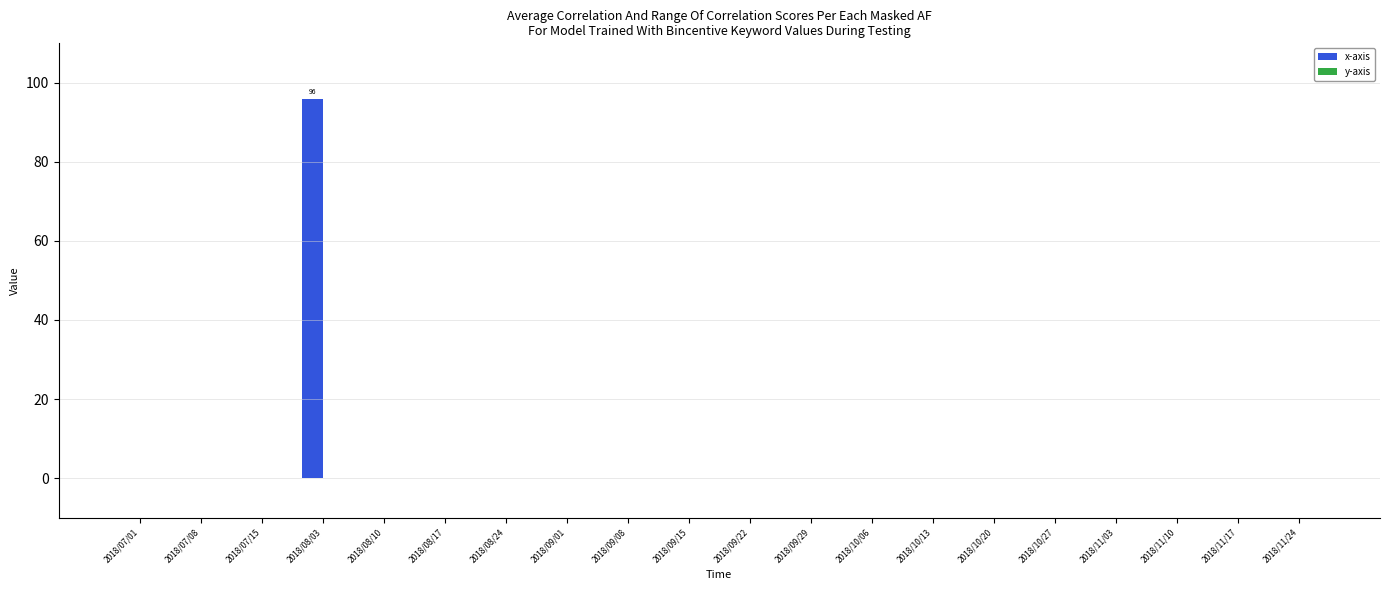

What is the change in value from 2018/08/03 to 2018/09/22?

-96